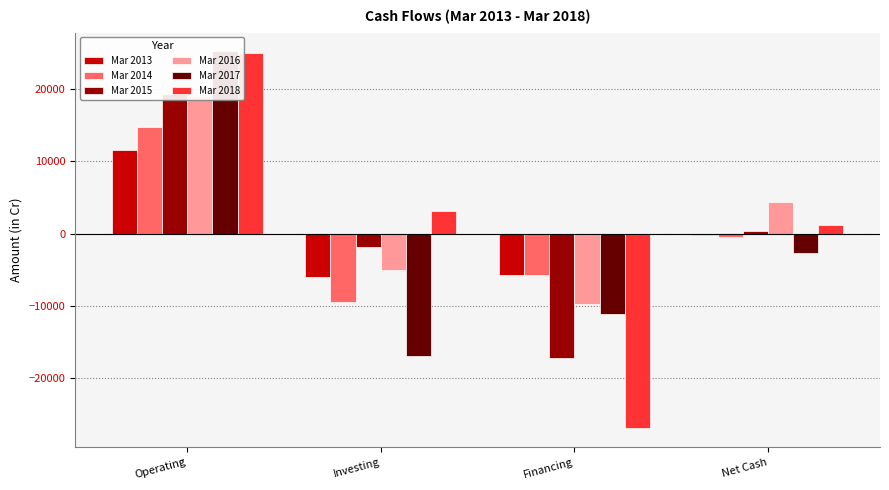

What is the smallest value displayed?

-26885